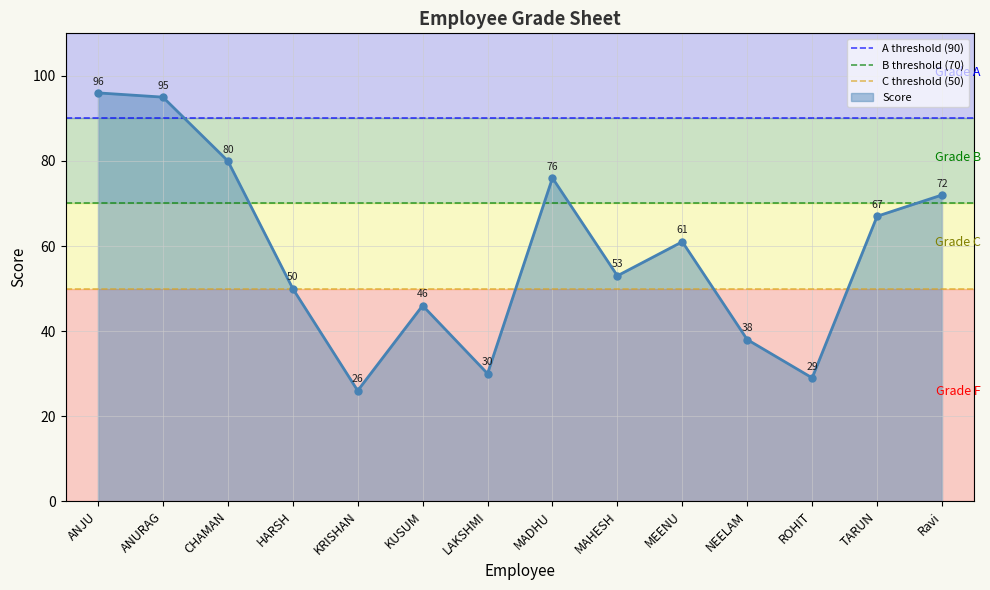

How many lines are shown in the chart?

3